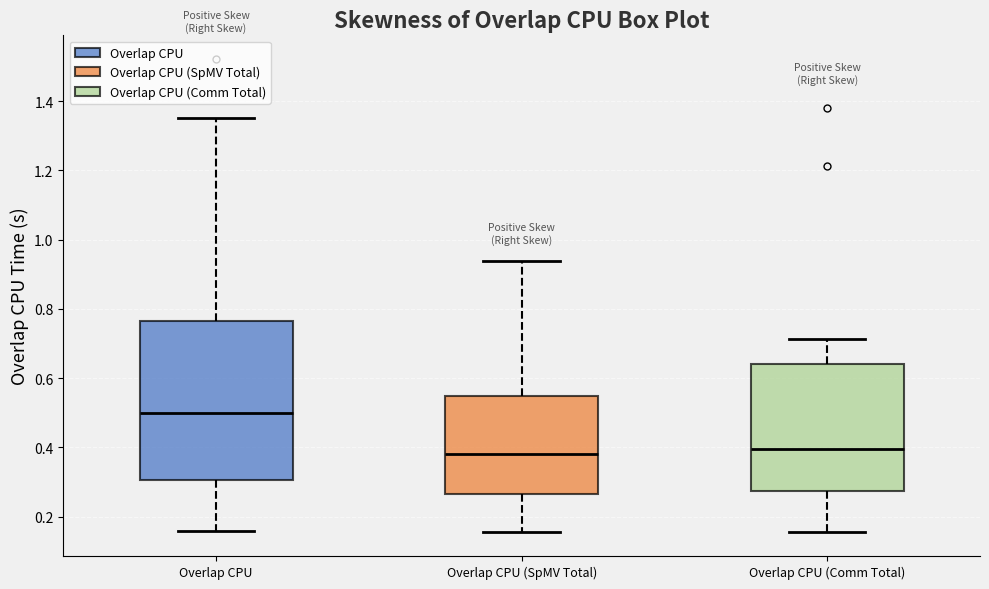

Comparing the boxes themselves (not the whiskers), which one is the tallest?

Overlap CPU